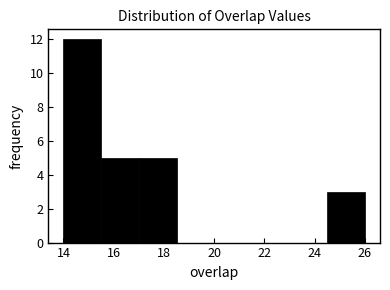

Reading left to right, transcribe this chart: for each bar, give the range it covers on the x-axis and its height. Neither the bar edges nor the heights are printed on the chart, so give them approximately, as read against the axes.

14.0 to 15.5: 12
15.5 to 17.0: 5
17.0 to 18.5: 5
18.5 to 20.0: 0
20.0 to 21.5: 0
21.5 to 23.0: 0
23.0 to 24.5: 0
24.5 to 26.0: 3